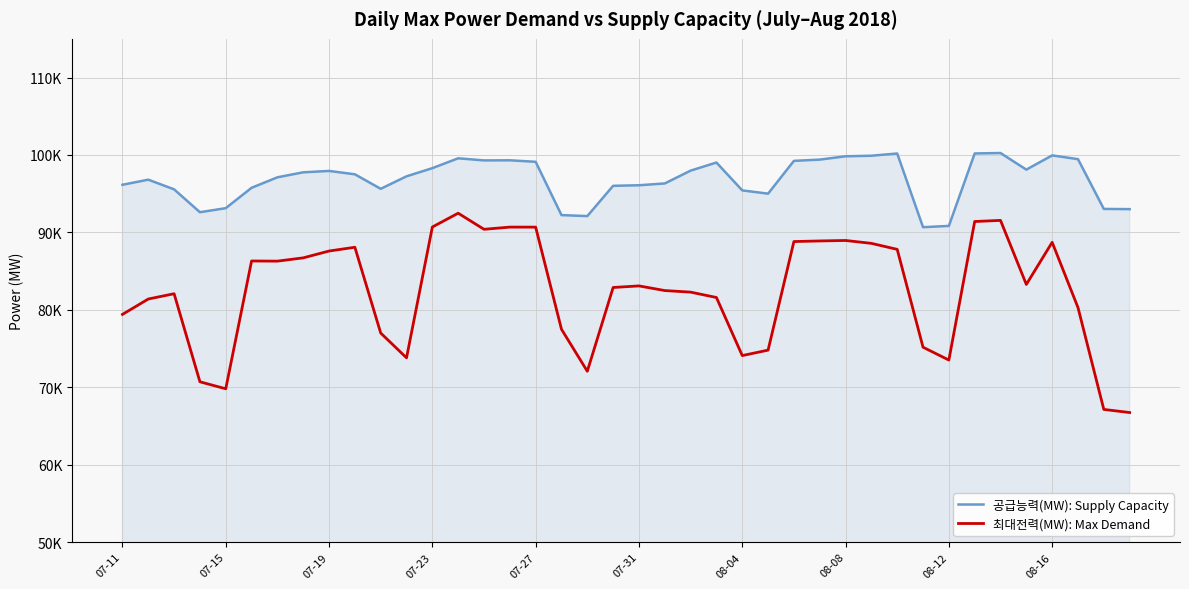

Does the chart have visible grid lines?

Yes